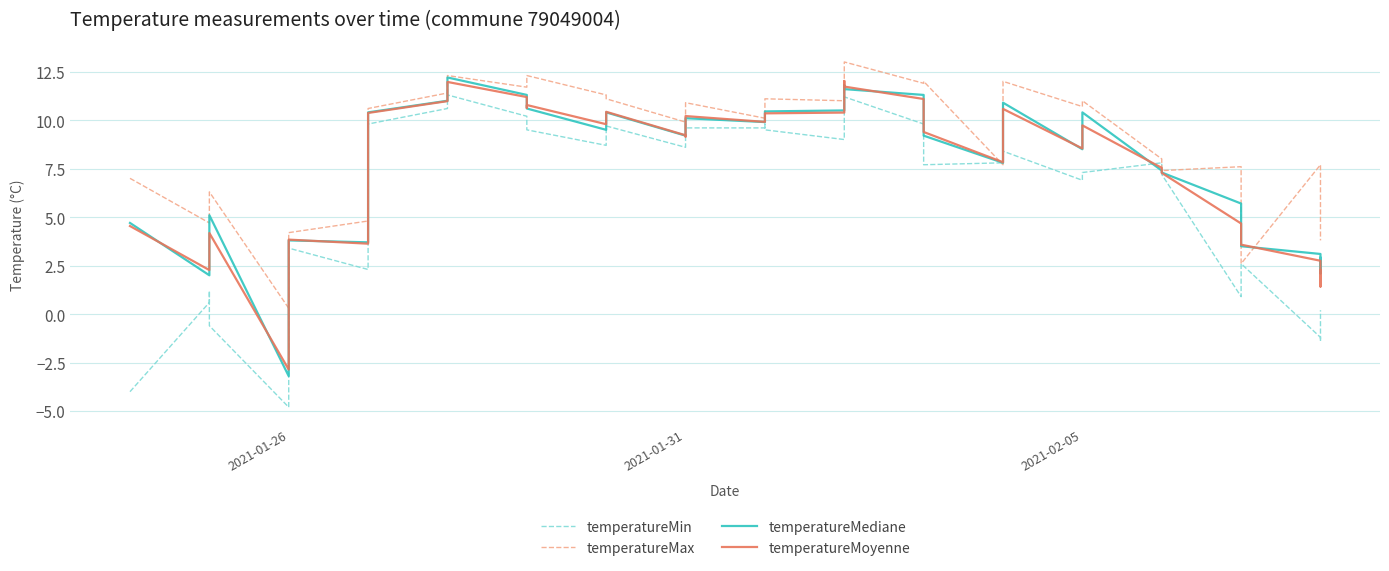

How many values in the temperatureMax series are below 10?

19